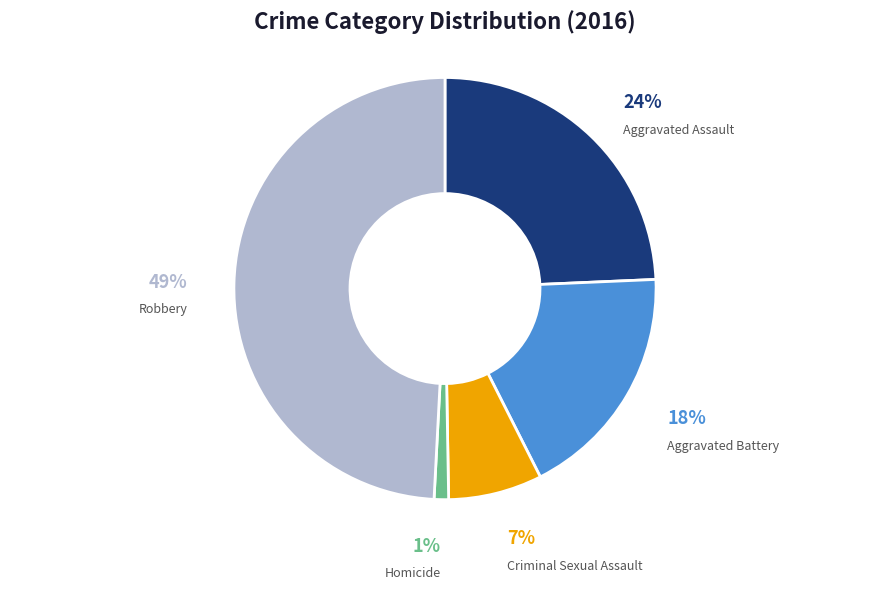

What is the ratio of the value at Aggravated Battery to the value at Robbery?

0.4